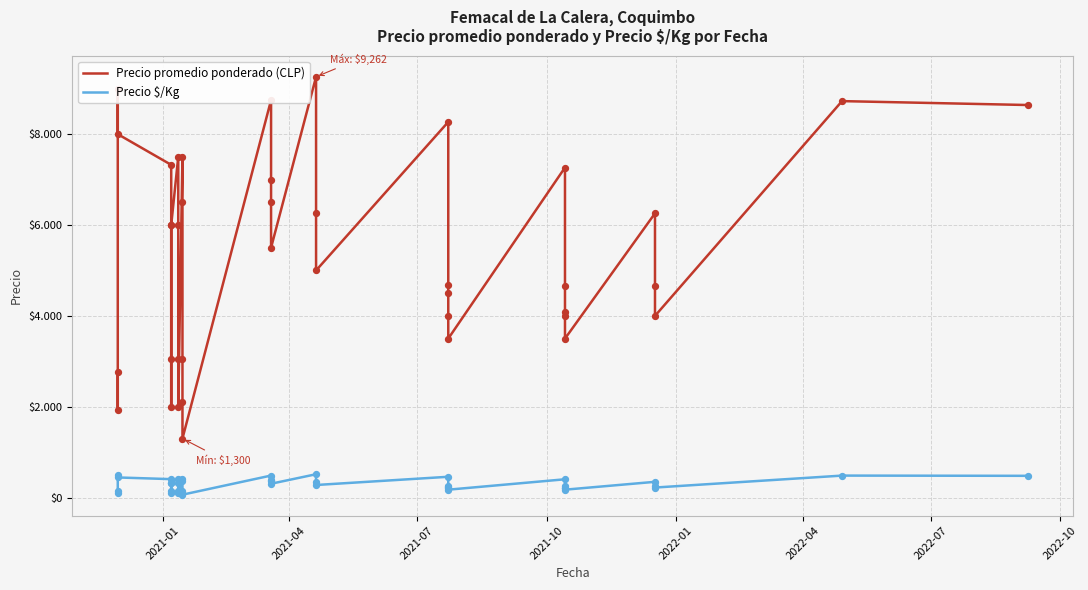

Is the value of Precio $/Kg at 32 greater than the value of Precio promedio ponderado (CLP) at 31?

No